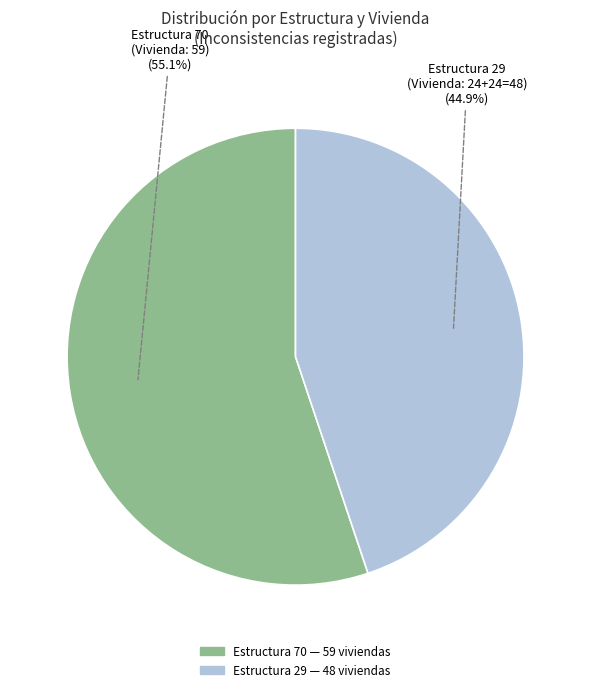

Does any single category account for the majority?

Yes